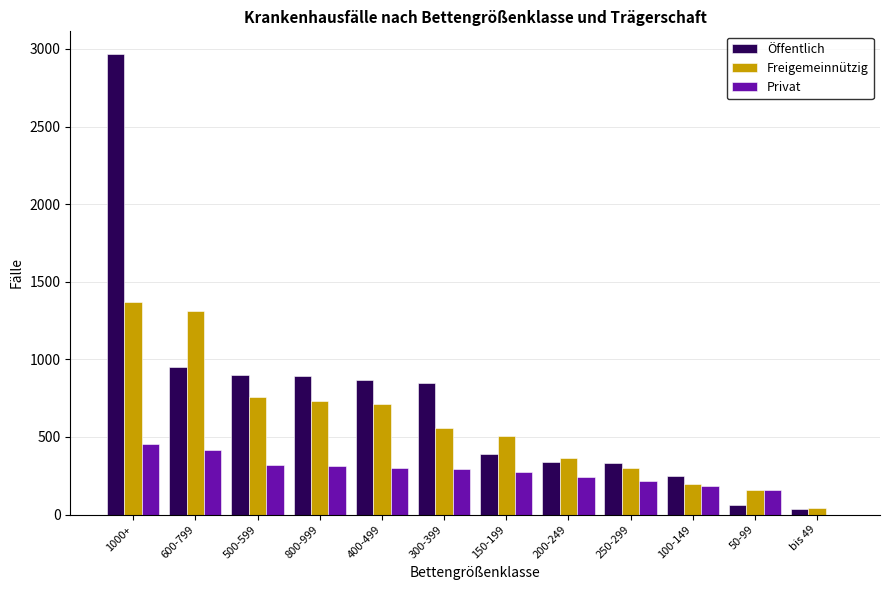

The Freigemeinnützig series shows 364 at 200-249. True or false?

True